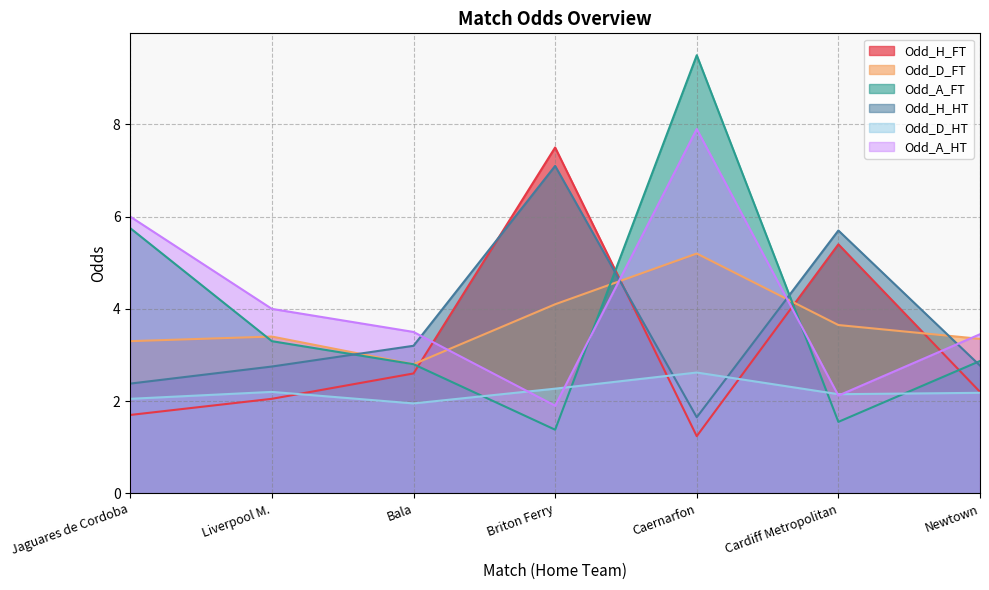

What is the spread (max minus min) of values at Briton Ferry?

6.1